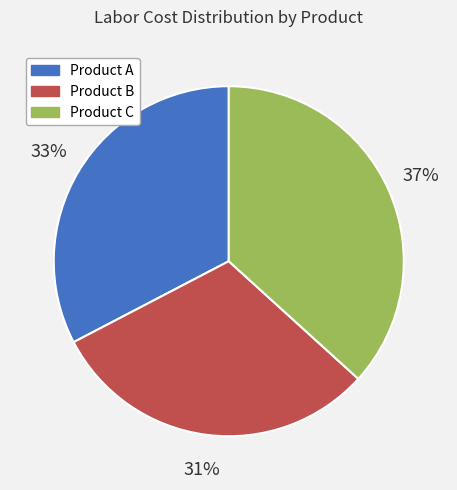

Rank the categories by value from highest to lowest.

Product C, Product A, Product B